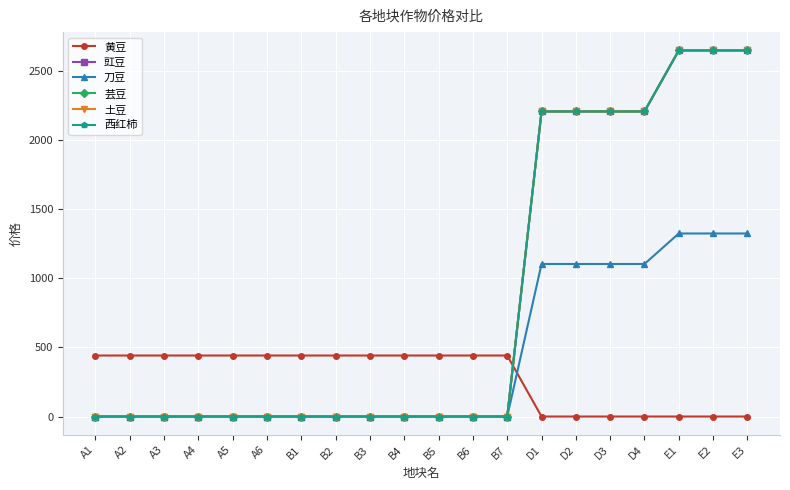

Between B5 and B3, which is larger?

B5